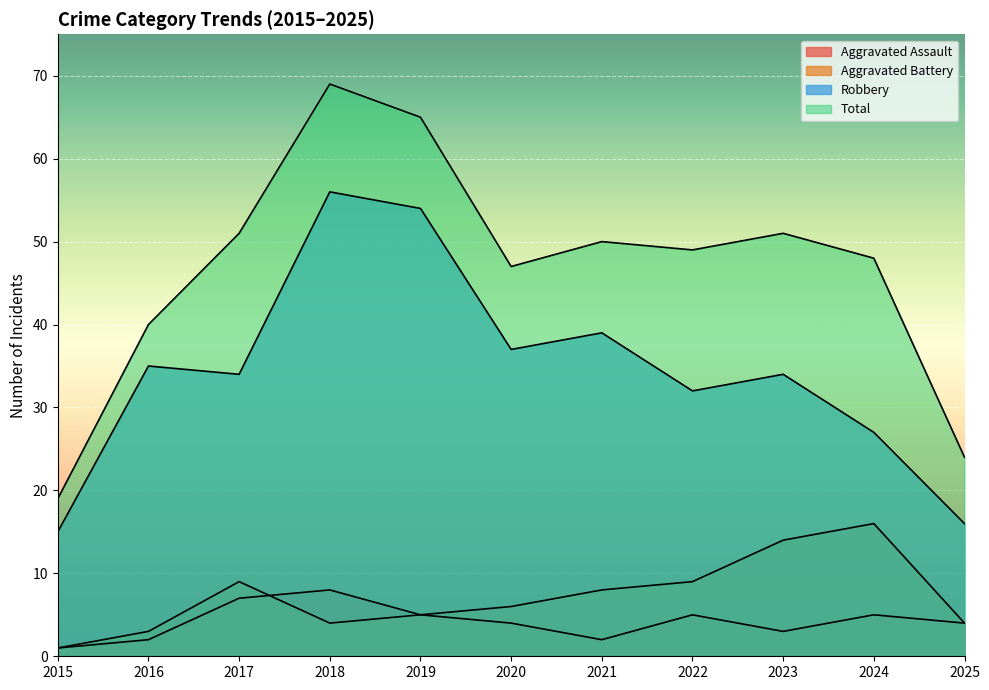

What is the sum of the Aggravated Assault values at 2020 and 2025?

8